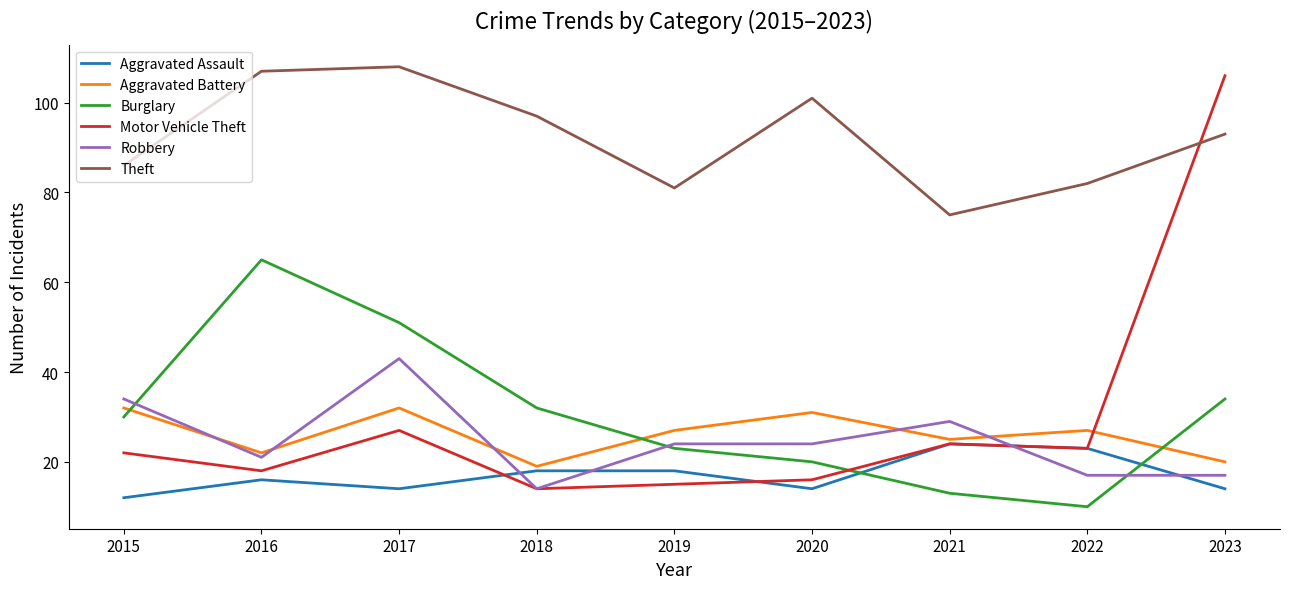

What is the minimum value shown in the chart?

10